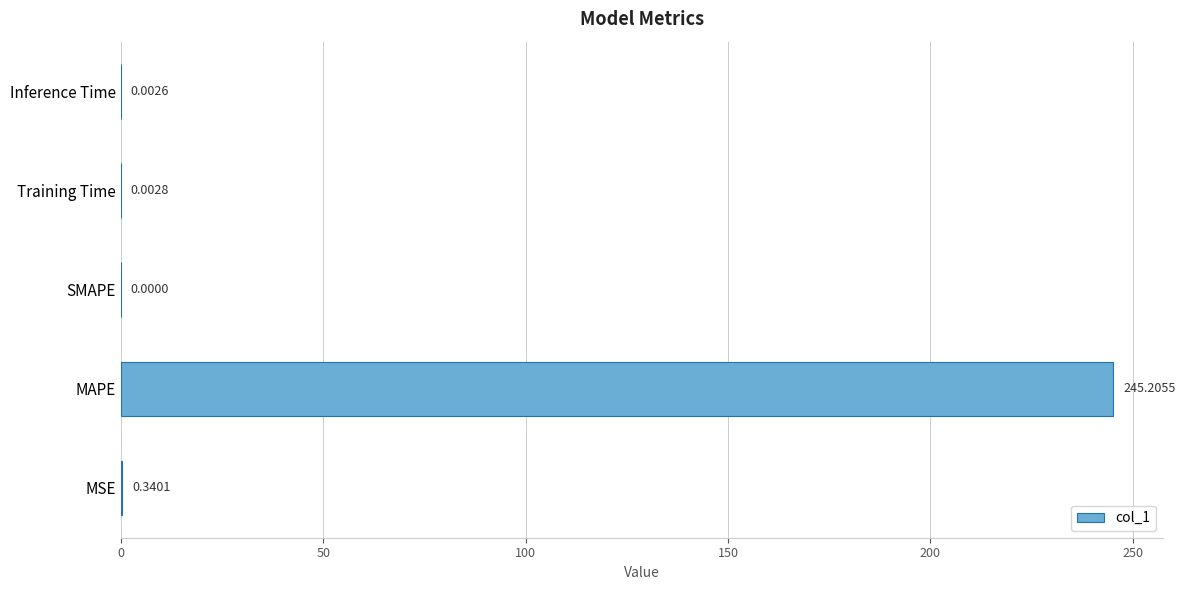

What is the change in value from MSE to Training Time?

-0.3